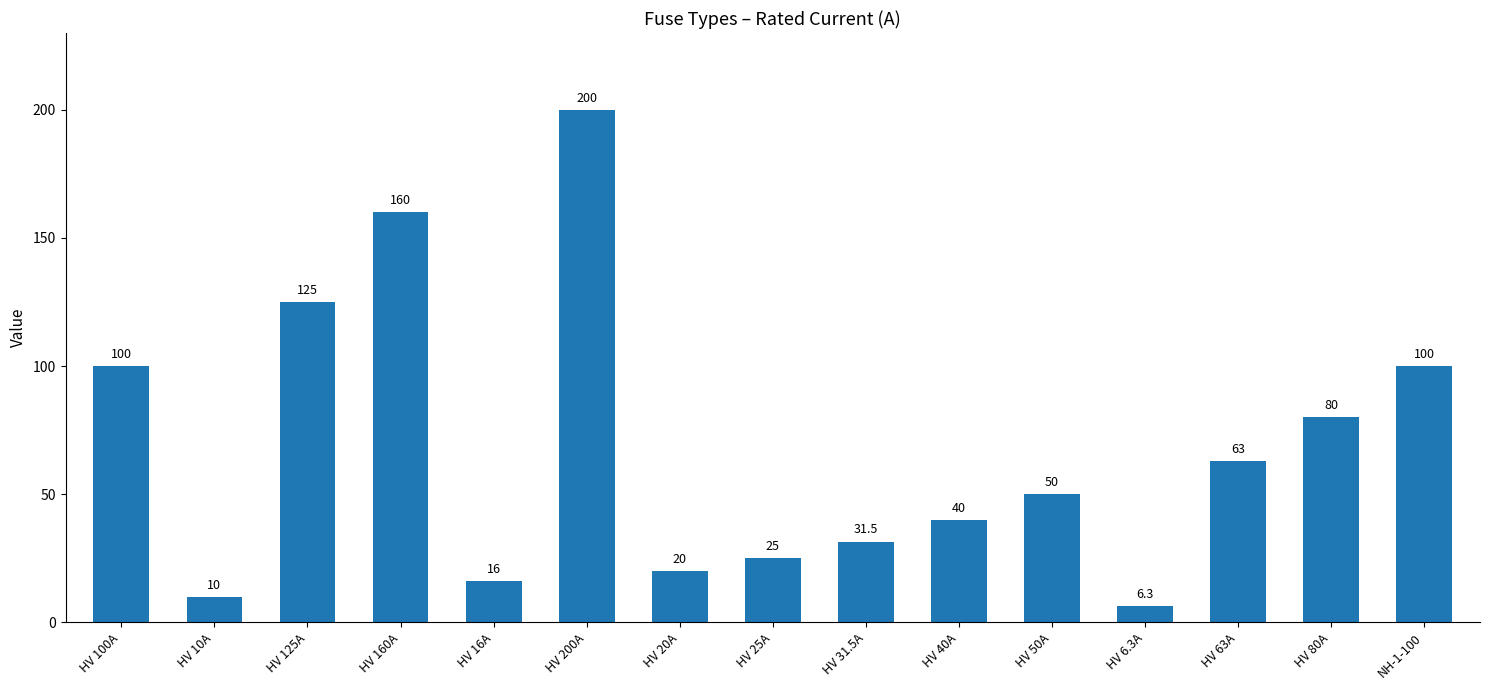

What is the label of the 4th bar from the right?

HV 6.3A